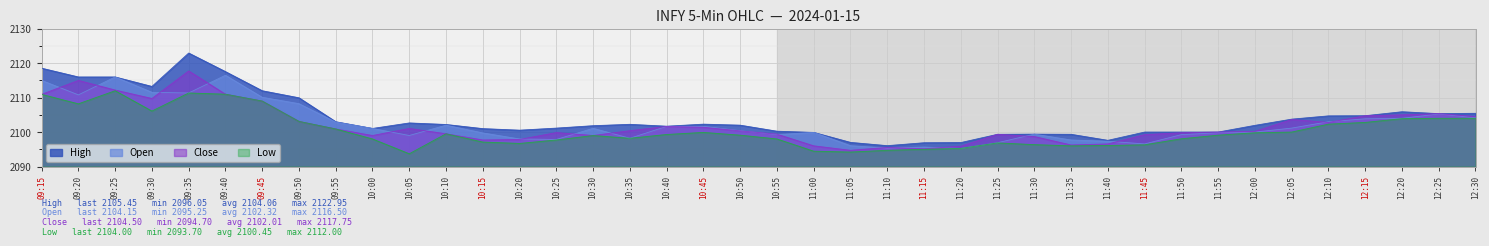

What position from the right is 09:50?

33